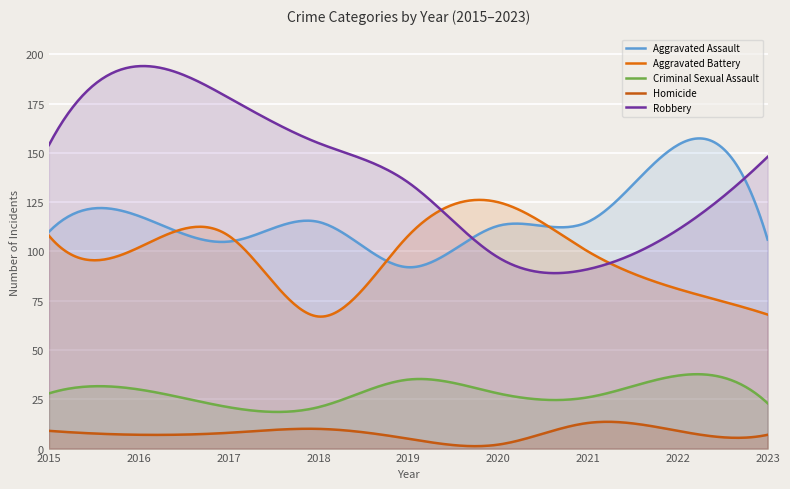

At 2023, list the series in order from largest to smallest.

Robbery, Aggravated Assault, Aggravated Battery, Criminal Sexual Assault, Homicide